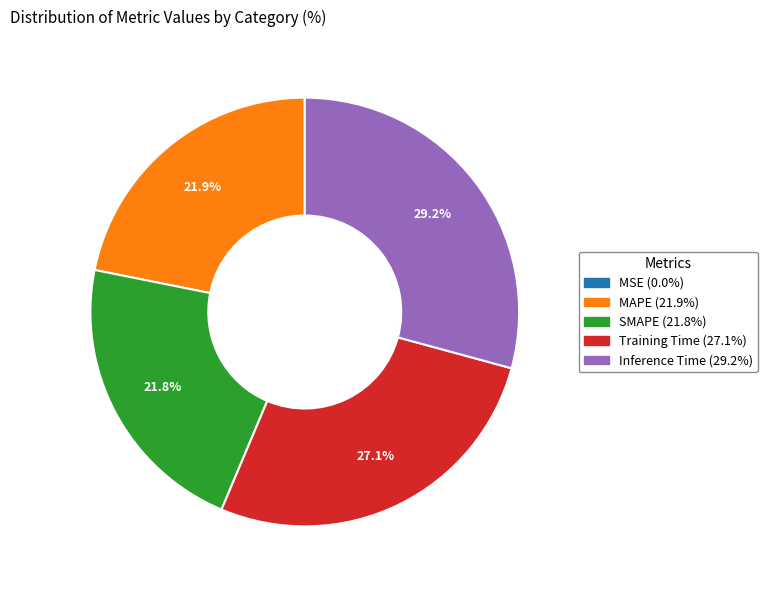

What percentage is NOT represented by Training Time?

72.9%